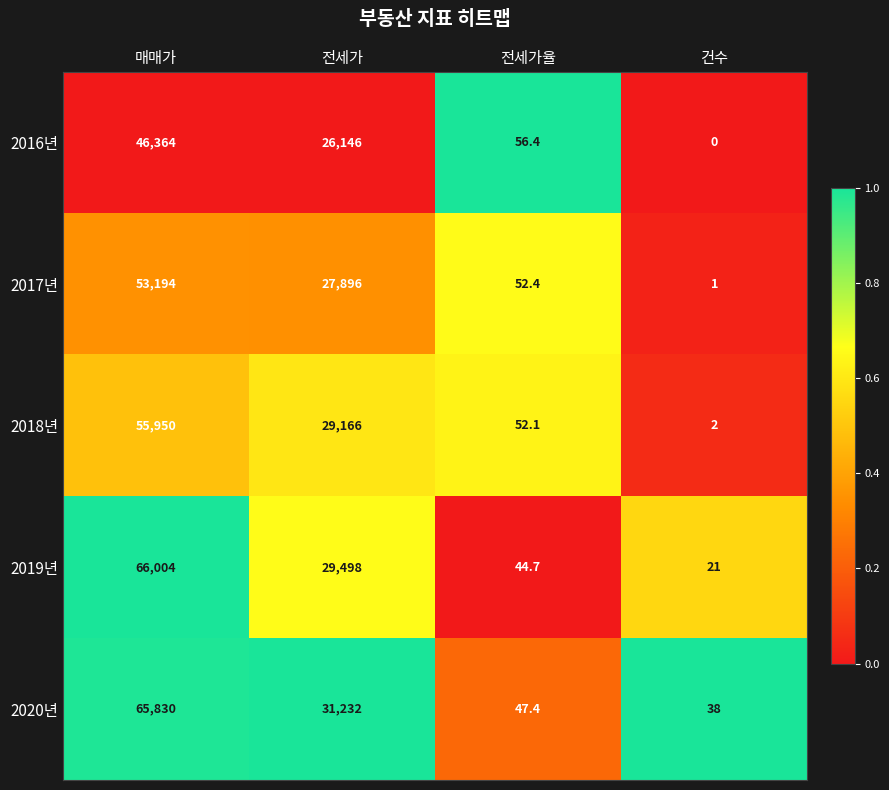

Rank the series by their maximum value, from lowest to highest.

2016년, 2017년, 2018년, 2020년, 2019년